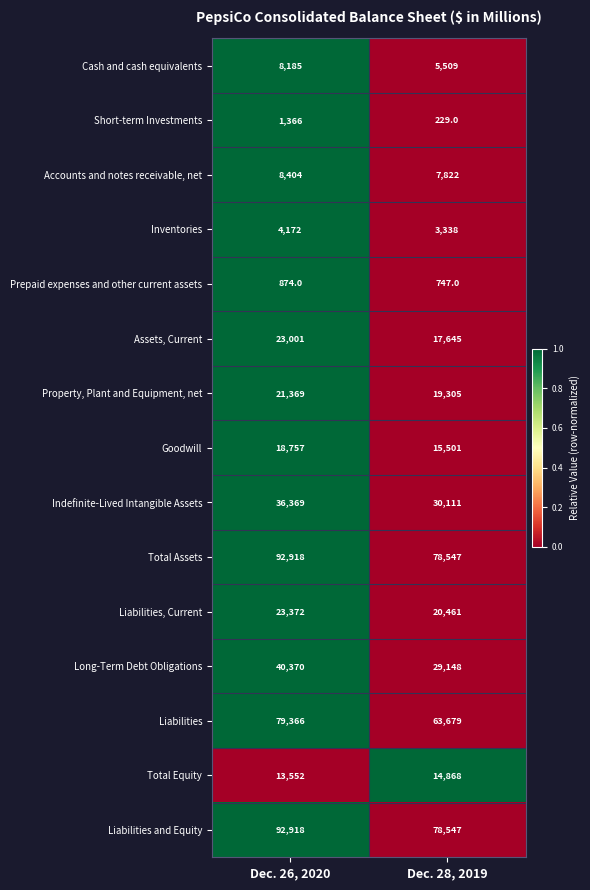

Reading right to left, what are all the values shown in this chart?

Cash and cash equivalents: Dec. 28, 2019=5509	Dec. 26, 2020=8185
Short-term Investments: Dec. 28, 2019=229	Dec. 26, 2020=1366
Accounts and notes receivable, net: Dec. 28, 2019=7822	Dec. 26, 2020=8404
Inventories: Dec. 28, 2019=3338	Dec. 26, 2020=4172
Prepaid expenses and other current assets: Dec. 28, 2019=747	Dec. 26, 2020=874
Assets, Current: Dec. 28, 2019=17645	Dec. 26, 2020=23001
Property, Plant and Equipment, net: Dec. 28, 2019=19305	Dec. 26, 2020=21369
Goodwill: Dec. 28, 2019=15501	Dec. 26, 2020=18757
Indefinite-Lived Intangible Assets: Dec. 28, 2019=30111	Dec. 26, 2020=36369
Total Assets: Dec. 28, 2019=78547	Dec. 26, 2020=92918
Liabilities, Current: Dec. 28, 2019=20461	Dec. 26, 2020=23372
Long-Term Debt Obligations: Dec. 28, 2019=29148	Dec. 26, 2020=40370
Liabilities: Dec. 28, 2019=63679	Dec. 26, 2020=79366
Total Equity: Dec. 28, 2019=14868	Dec. 26, 2020=13552
Liabilities and Equity: Dec. 28, 2019=78547	Dec. 26, 2020=92918